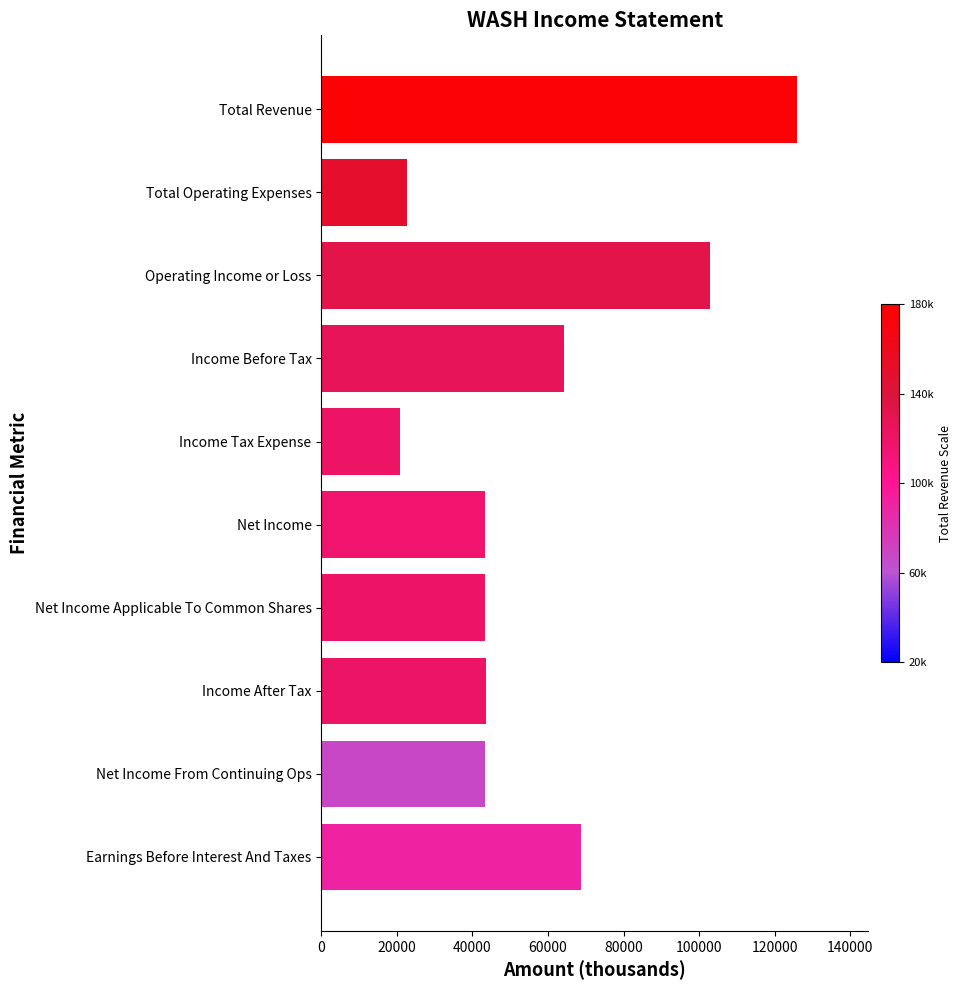

The chart shows a value of 20900 at Income Tax Expense. True or false?

True